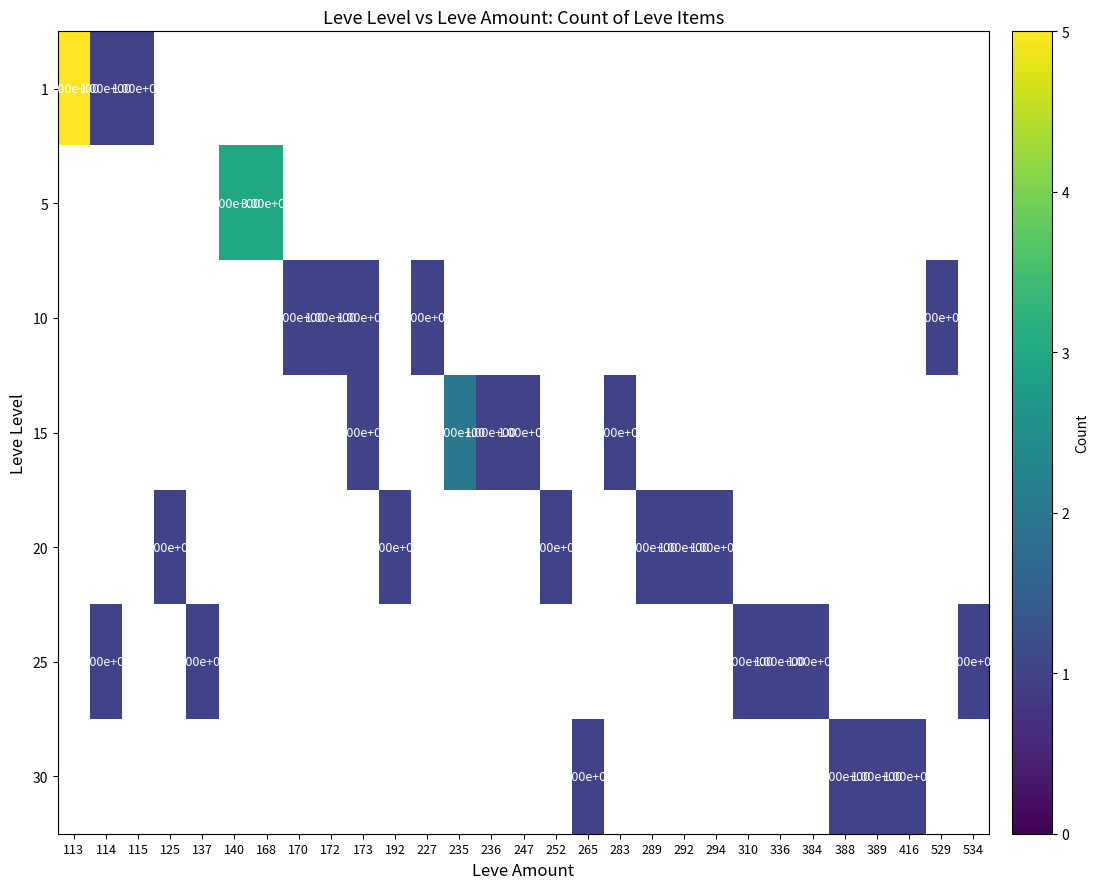

At which category is the sum across all series the highest?

113